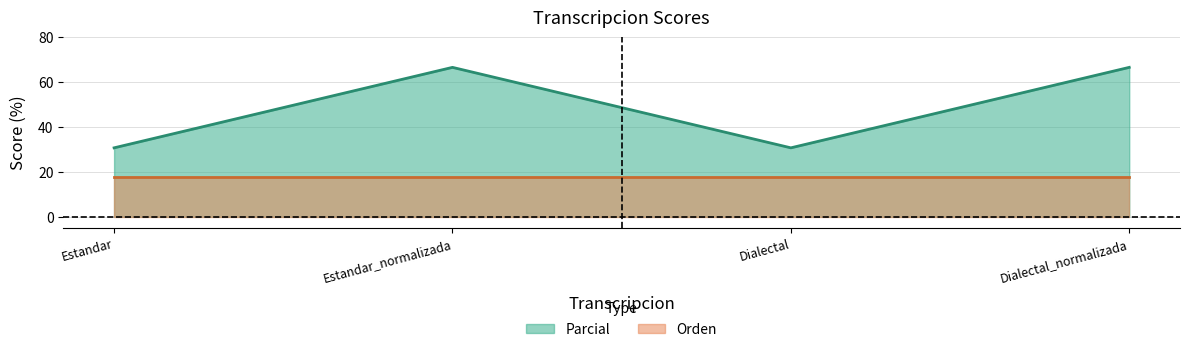

What is the difference between the values at Estandar and Dialectal_normalizada?

35.9